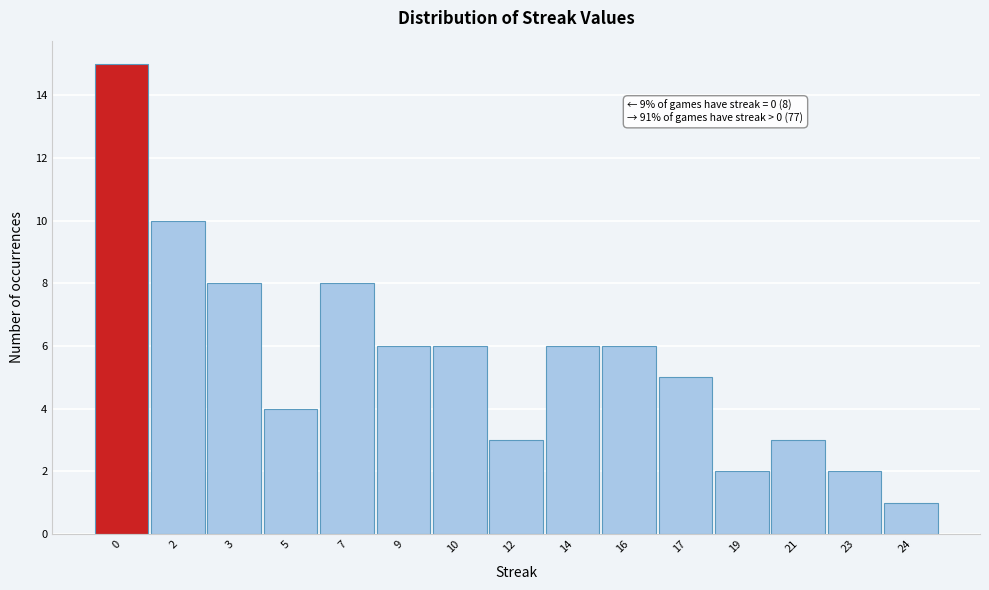

Reading right to left, list all the values displayed in this chart.

24=1	23=2	21=3	19=2	17=5	16=6	14=6	12=3	10=6	9=6	7=8	5=4	3=8	2=10	0=15